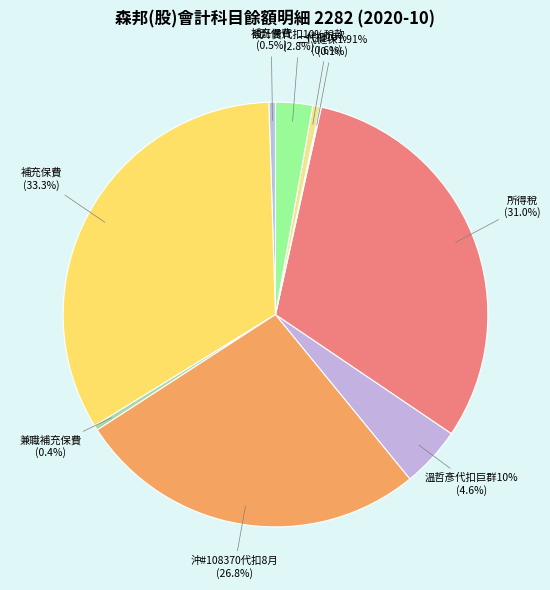

Which category has the smallest portion of the pie?

代扣109/10月黃嘉琪-二代健保1.91%